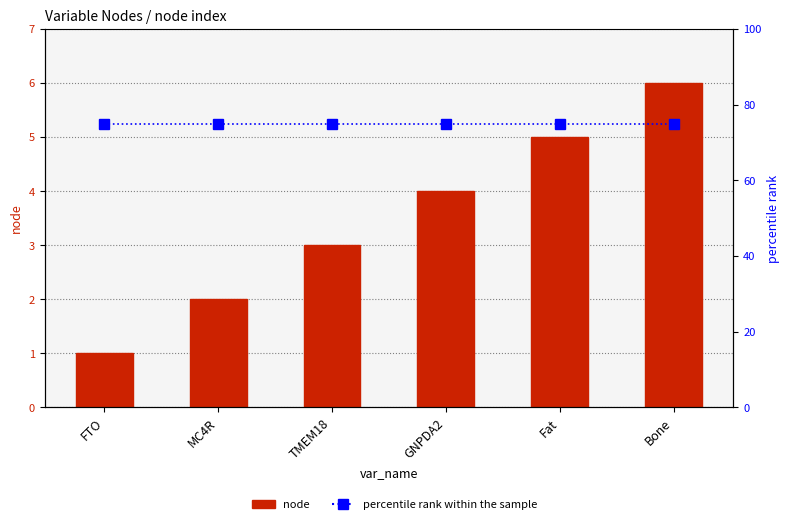

Which label corresponds to the largest value in the chart?

FTO